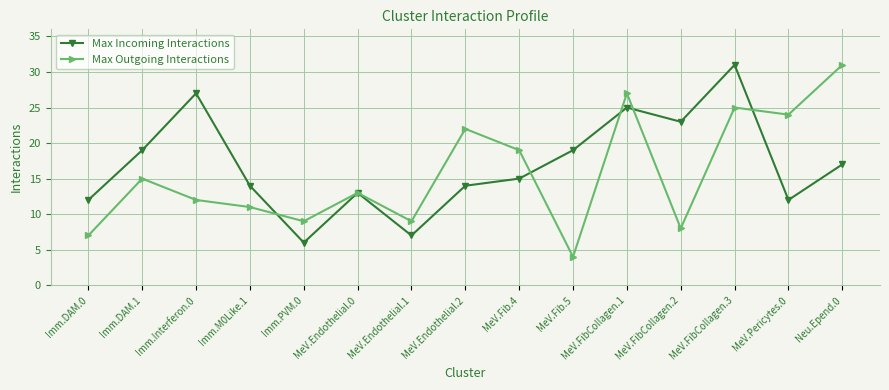

How many series are shown in this chart?

2